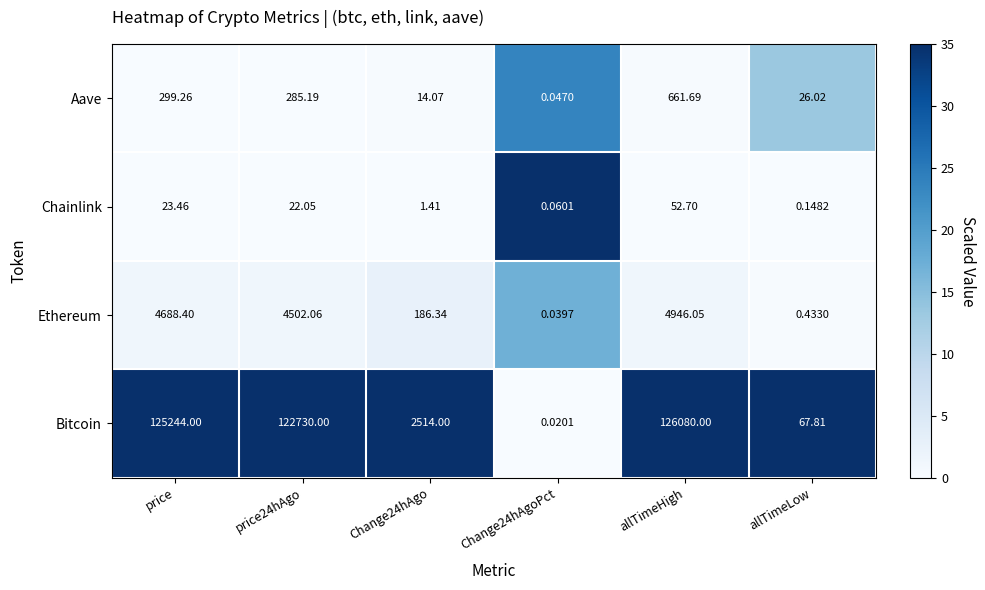

Which series changed the most between allTimeHigh and allTimeLow?

Bitcoin